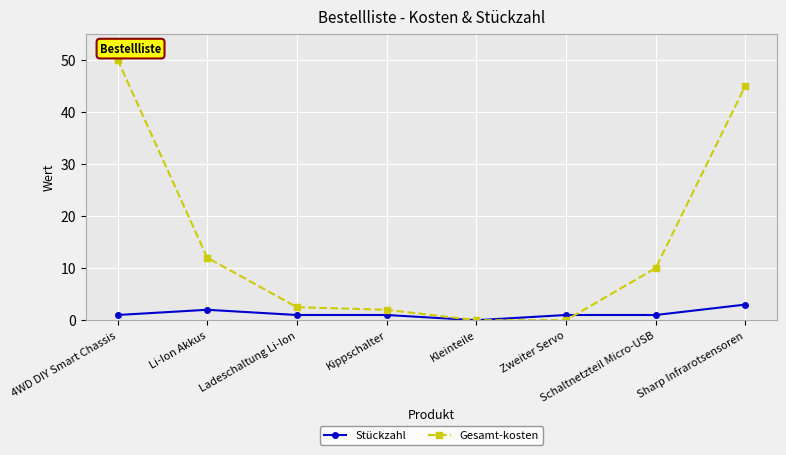

Reading right to left, transcribe all the data shown in this chart.

Stückzahl: 3.0	1.0	1.0	0.0	1.0	1.0	2.0	1.0
Gesamt-kosten: 45.0	10.0	0.0	0.0	2.0	2.5	12.0	50.0